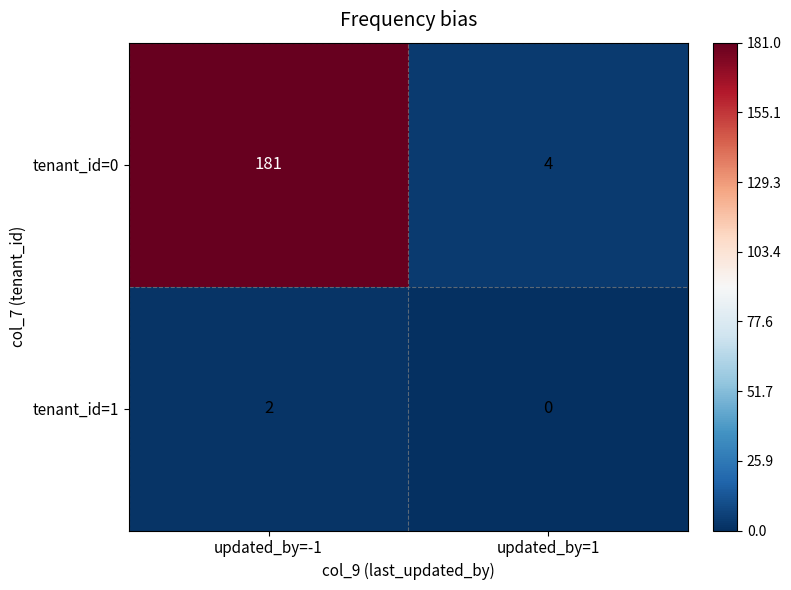

What is the sum of the tenant_id=0 values at updated_by=1 and updated_by=-1?

185